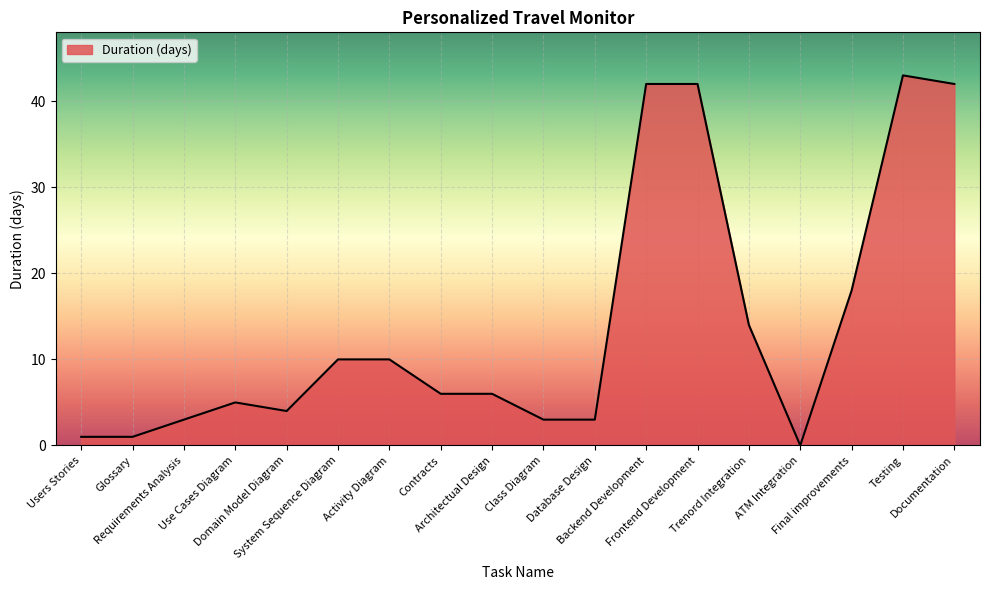

Reading right to left, transcribe all the data shown in this chart.

Documentation=42	Testing=43	Final improvements=18	ATM Integration=0	Trenord Integration=14	Frontend Development=42	Backend Development=42	Database Design=3	Class Diagram=3	Architectual Design=6	Contracts=6	Activity Diagram=10	System Sequence Diagram=10	Domain Model Diagram=4	Use Cases Diagram=5	Requirements Analysis=3	Glossary=1	Users Stories=1